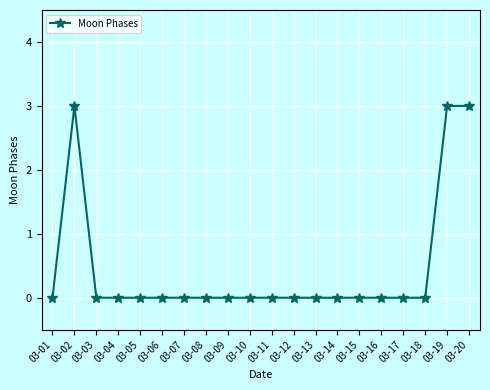

What is the maximum value shown in the chart?

3